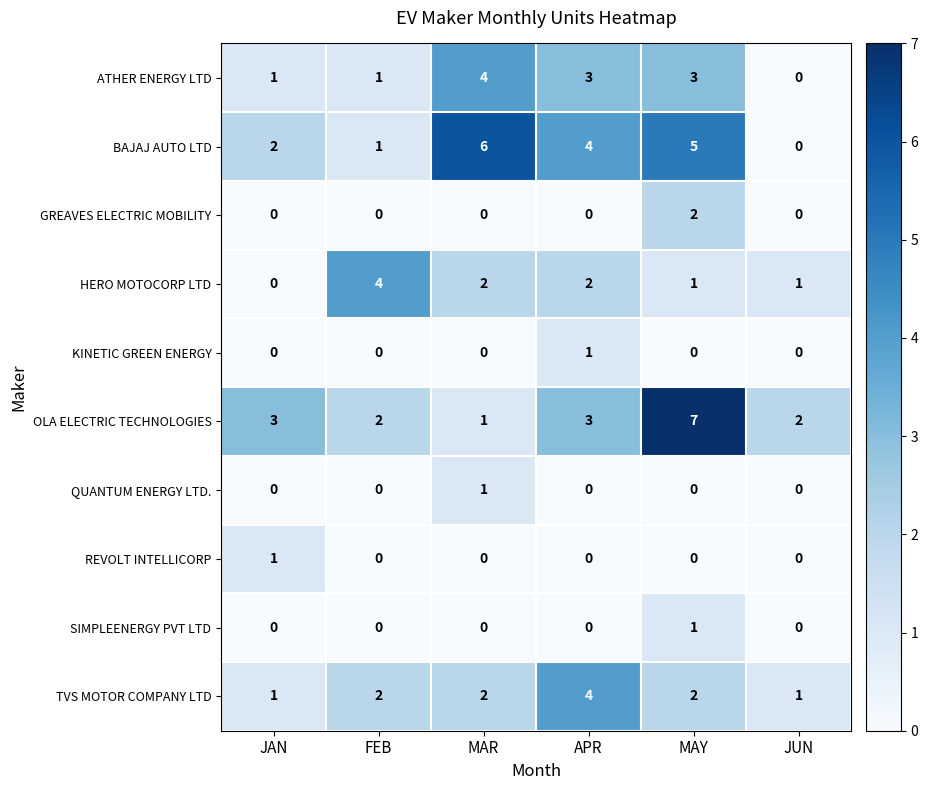

Between FEB and MAY, which series saw the biggest shift?

OLA ELECTRIC TECHNOLOGIES